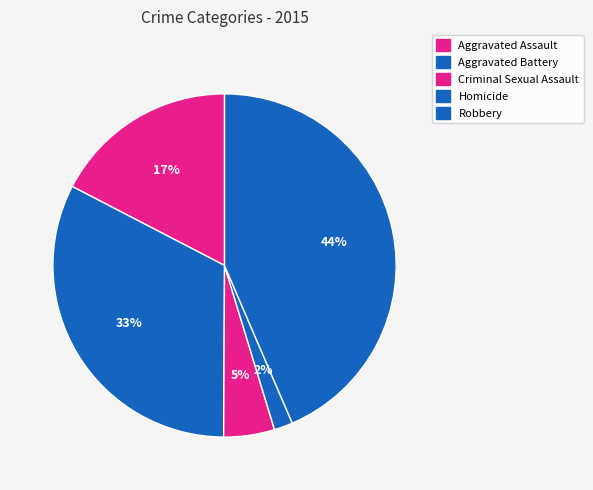

To the nearest percent, what is the difference between the Homicide and Robbery slice percentages?

42%